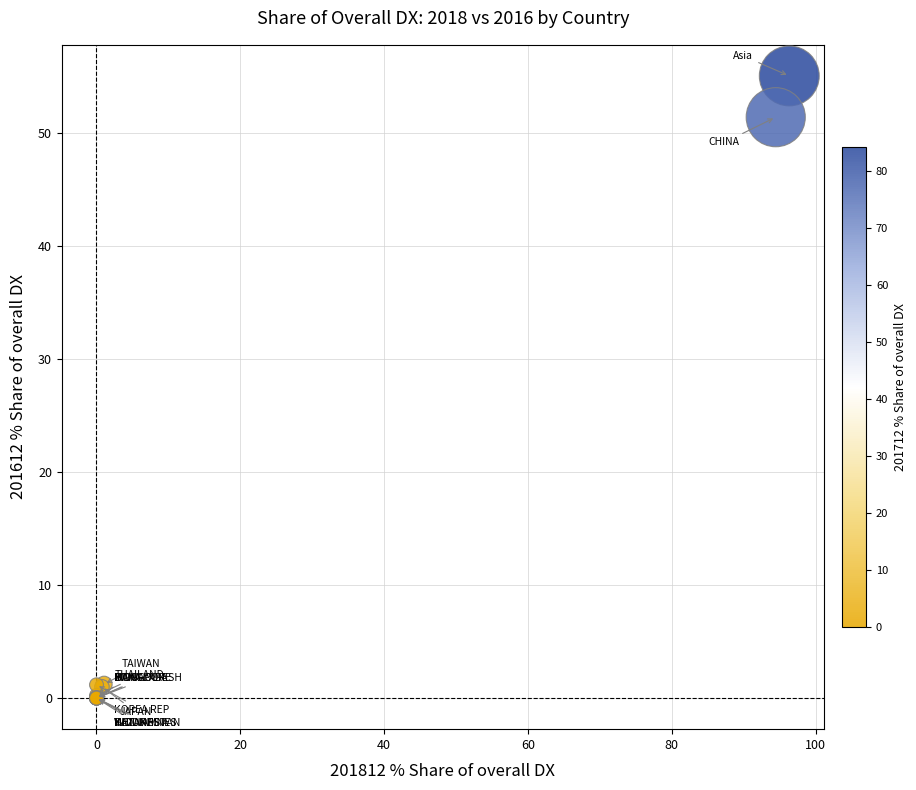

What Y value in the scatter plot is closest to 27?

51.4